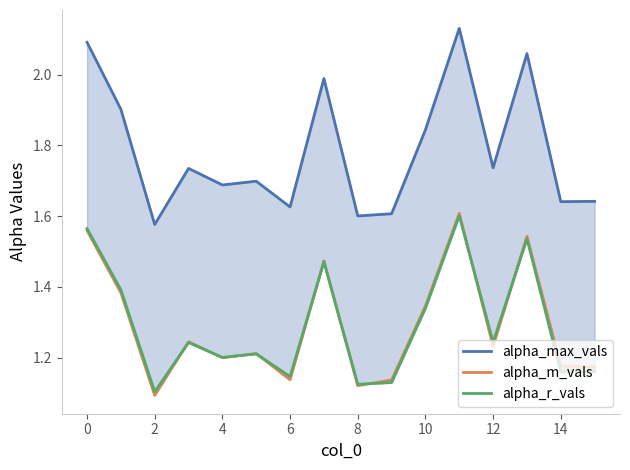

Which category has the highest value across all series?

11